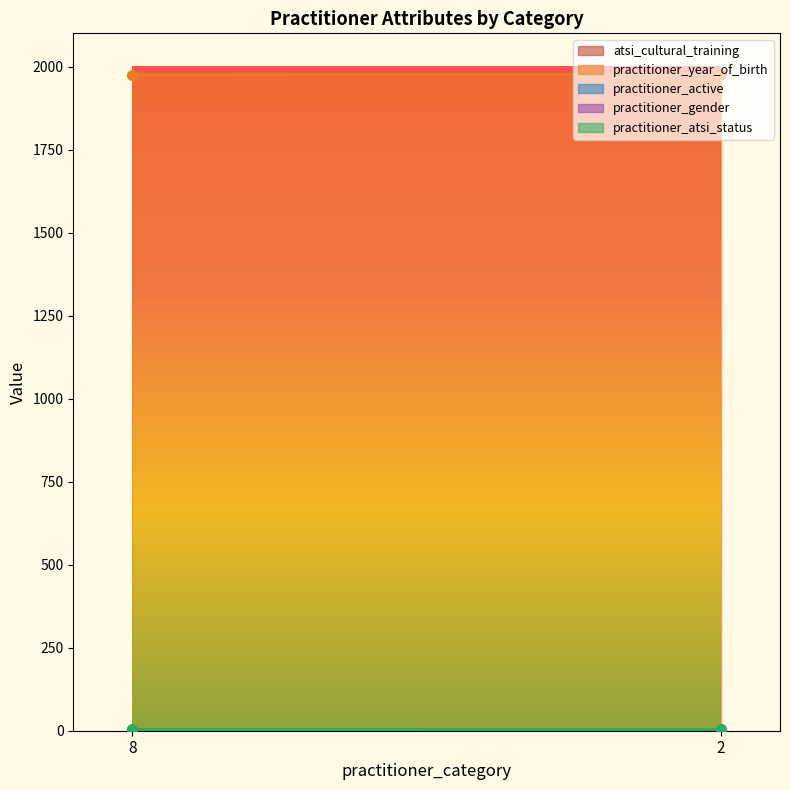

What is the difference between the highest and lowest values at 8?

1974